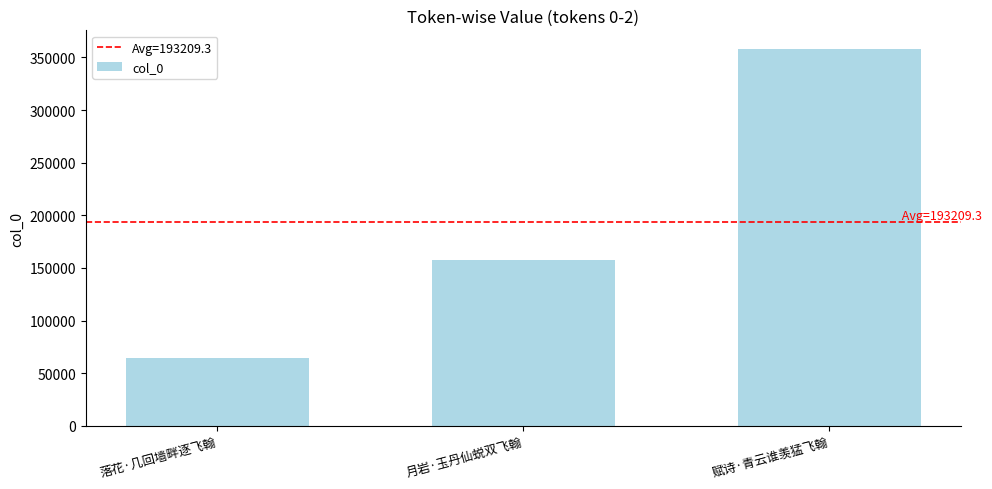

Rank the categories by value from lowest to highest.

落花·几回墙畔逐飞翰, 月岩·玉丹仙蜕双飞翰, 赋诗·青云谁羡猛飞翰